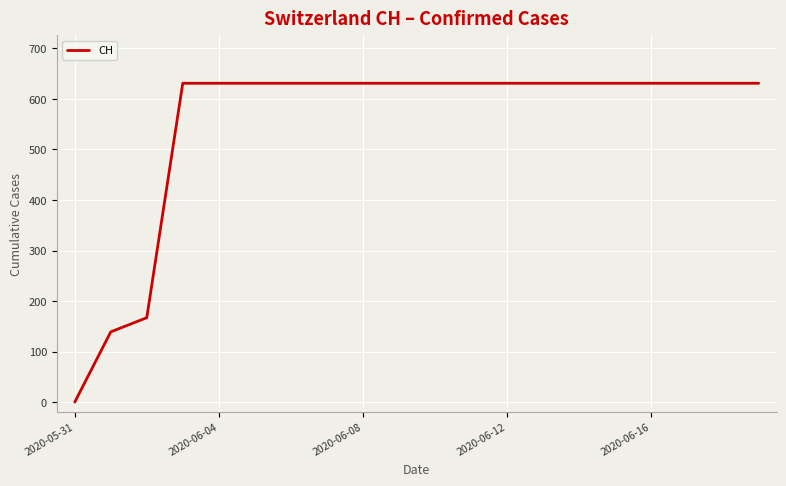

What is the greatest value displayed?

631